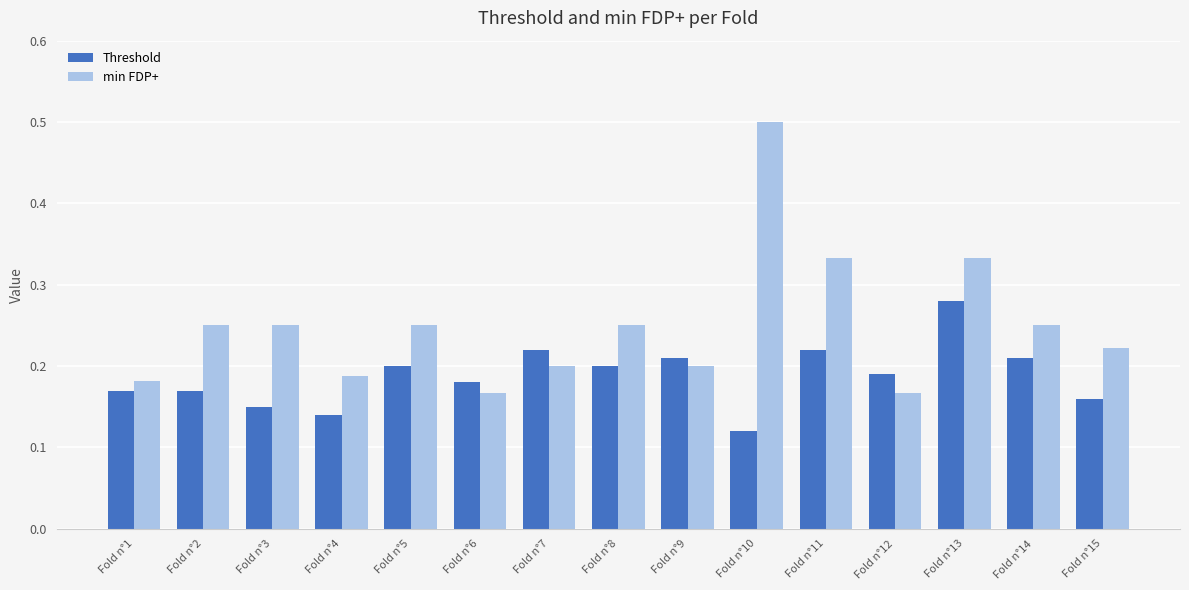

True or false: min FDP+ has a value of 0.2 at Fold n°9.

True